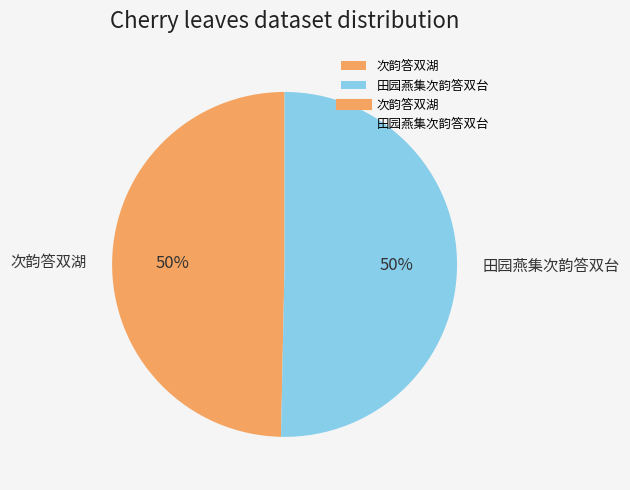

To the nearest percent, what is the average slice percentage?

50%